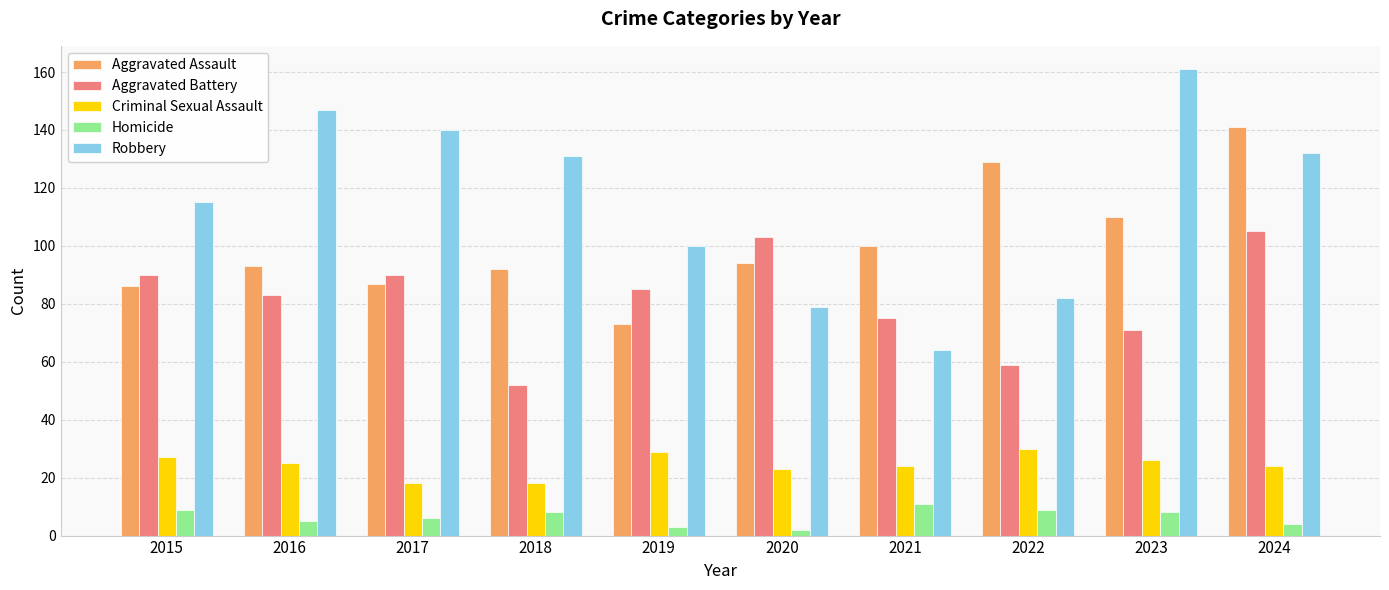

At how many categories does at least one series exceed 57?

10